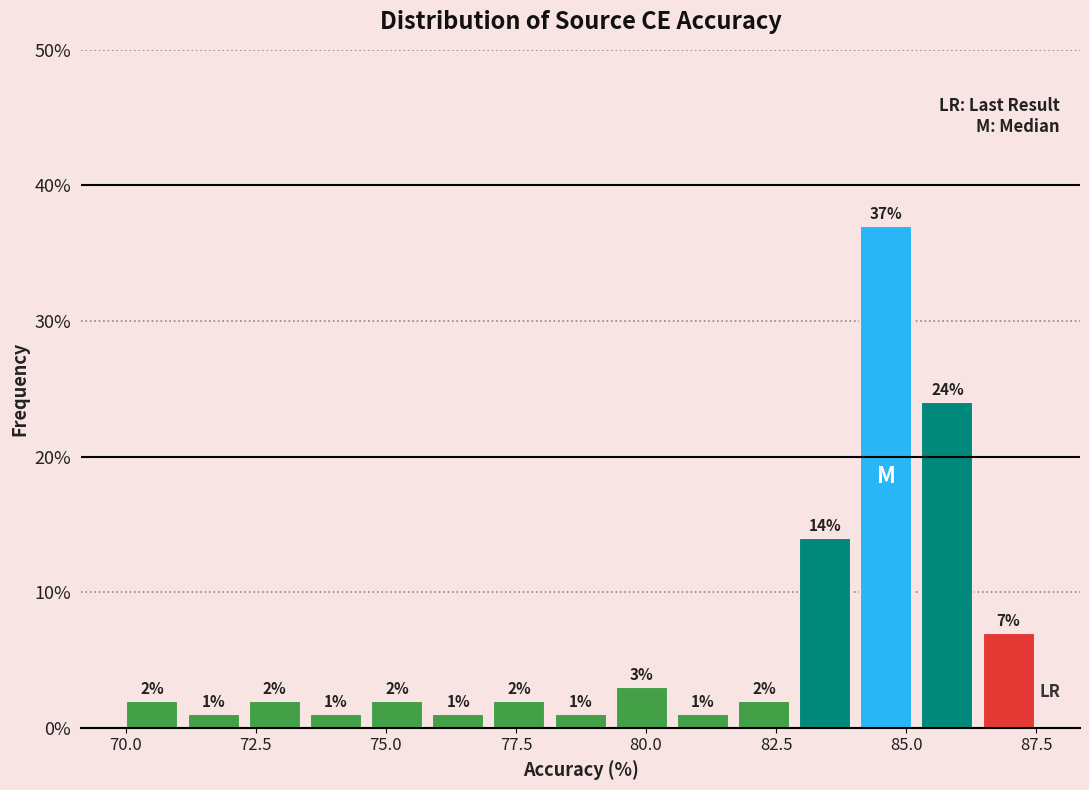

Read against the x-axis, roughly where is the centre of the tallest bar?

84.5